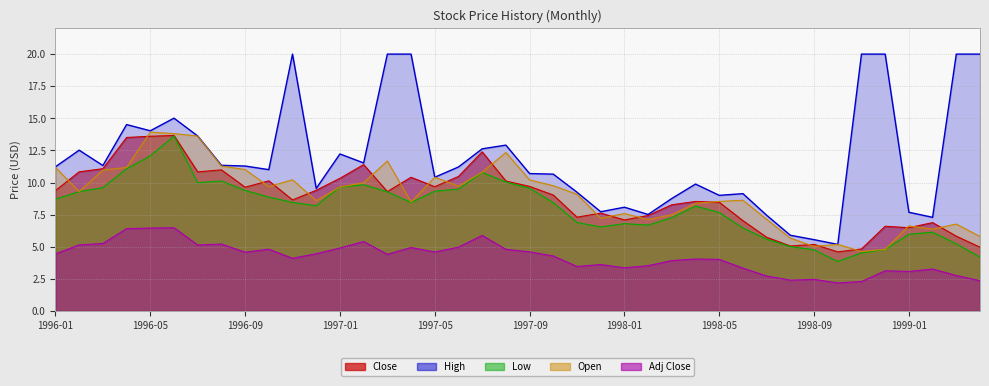

True or false: Adj Close has more than 2 points higher than both neighbors.

True